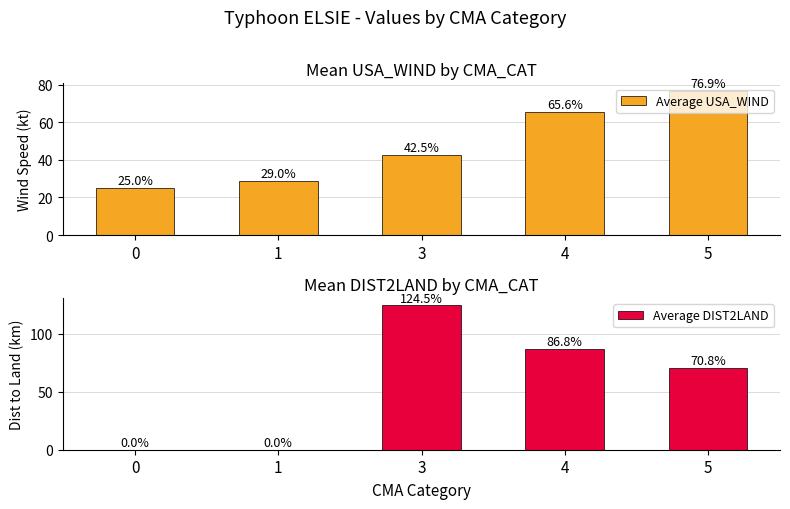

List the labels in order of Average USA_WIND value, smallest first.

0, 1, 3, 4, 5